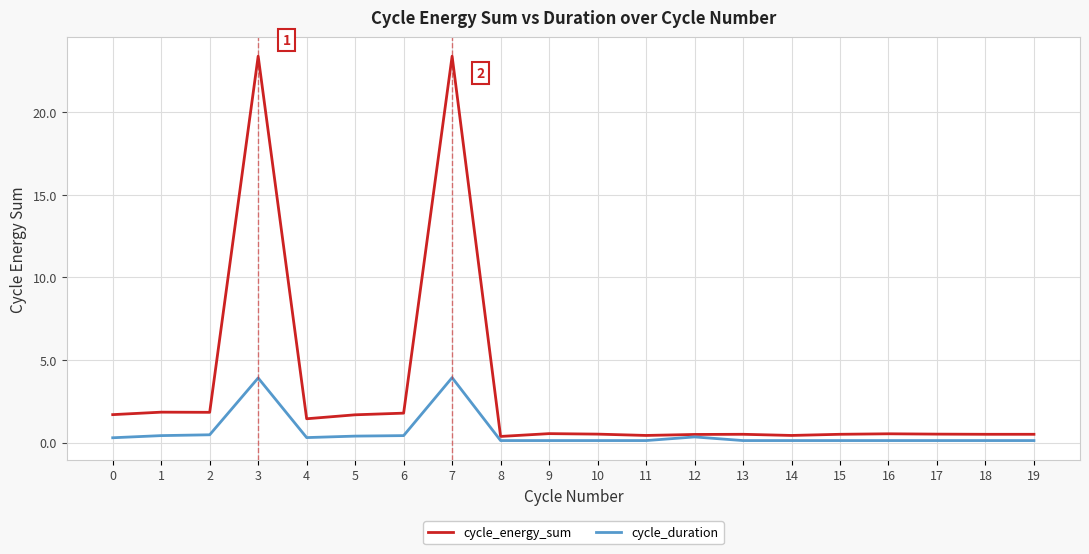

Is this an area chart (filled region under the line)?

No